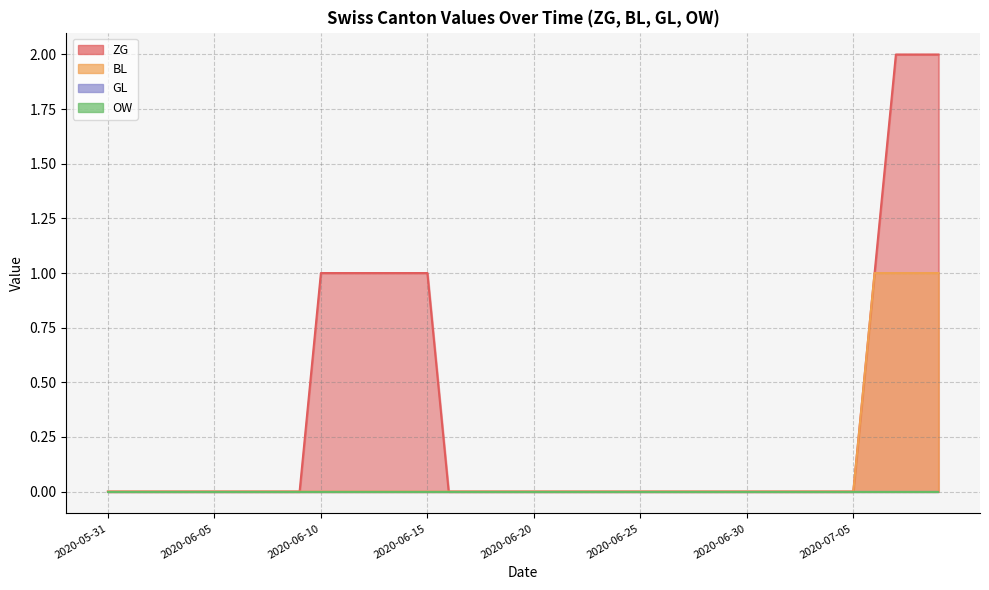

Is it true that ZG equals 0 at 2020-06-06?

True